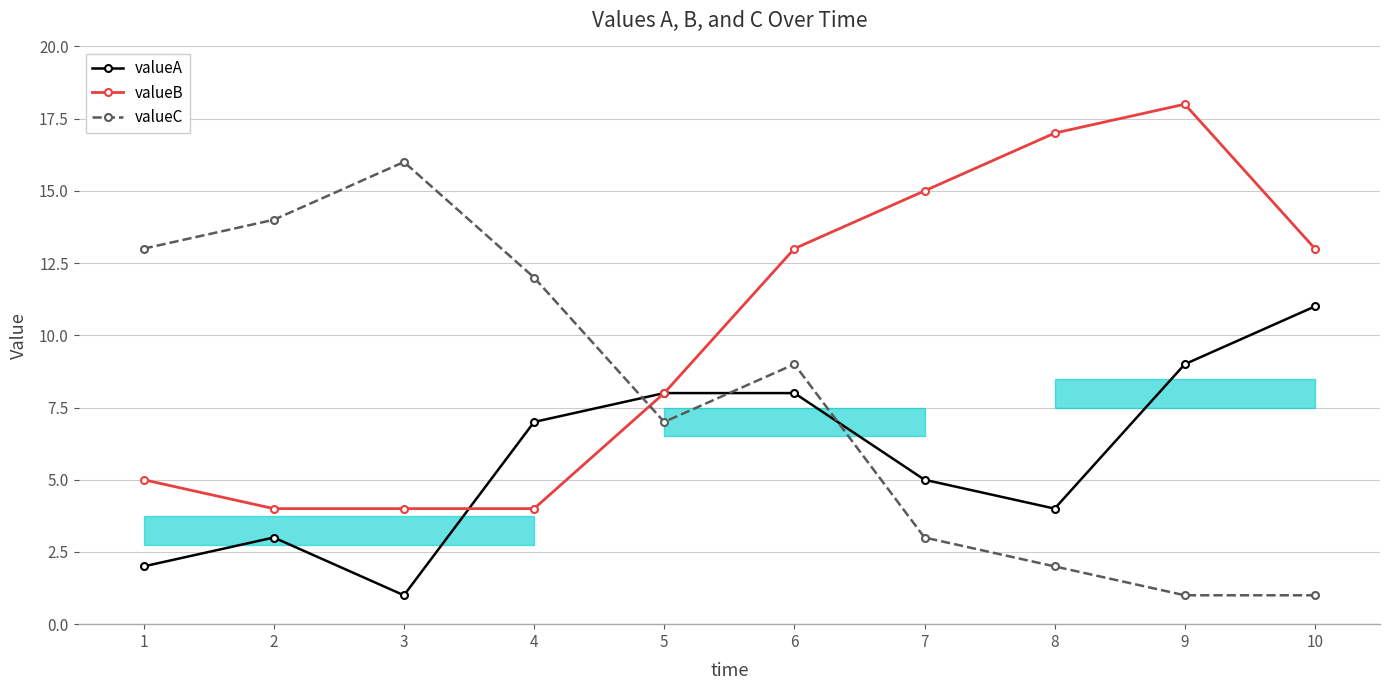

Read the valueA value at 8, to the nearest 10.

0